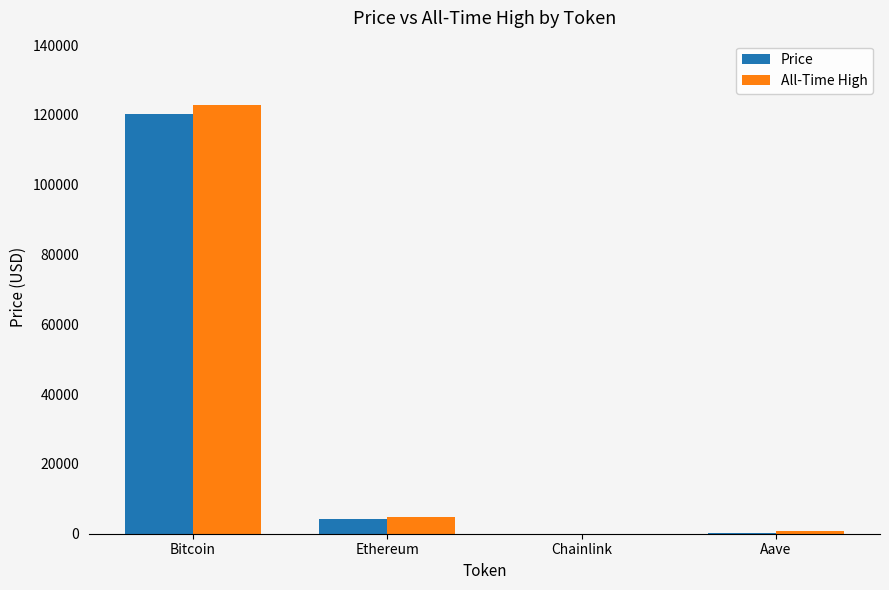

What value does the Price series have at Ethereum?

4279.4